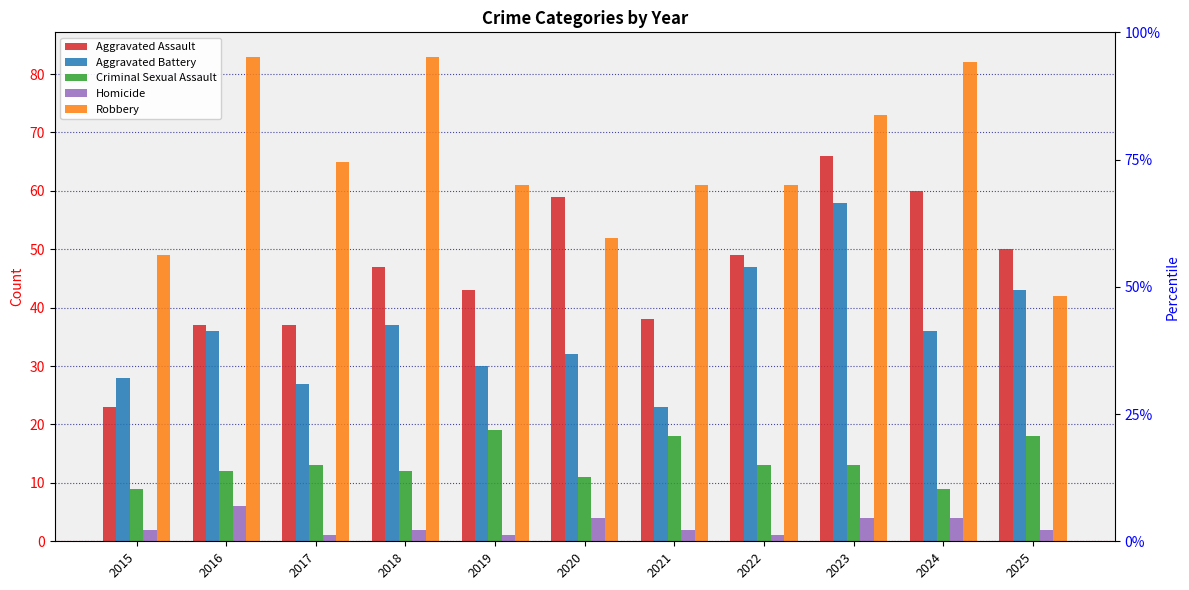

Which label corresponds to the largest value in the chart?

2016